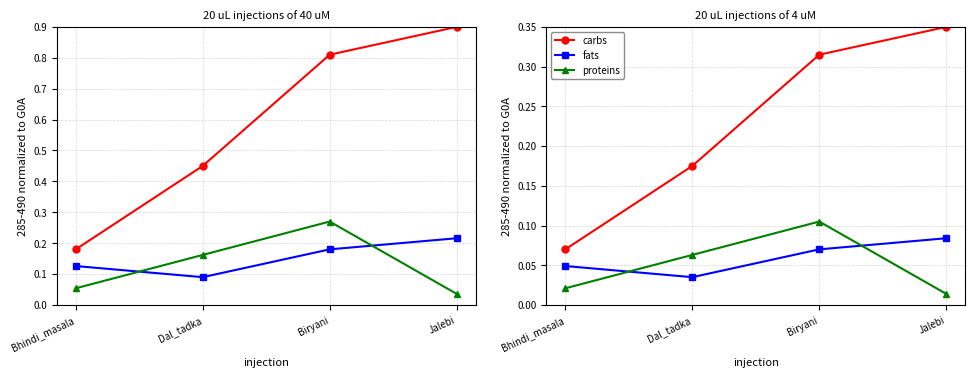

True or false: proteins and carbs intersect in this chart.

False